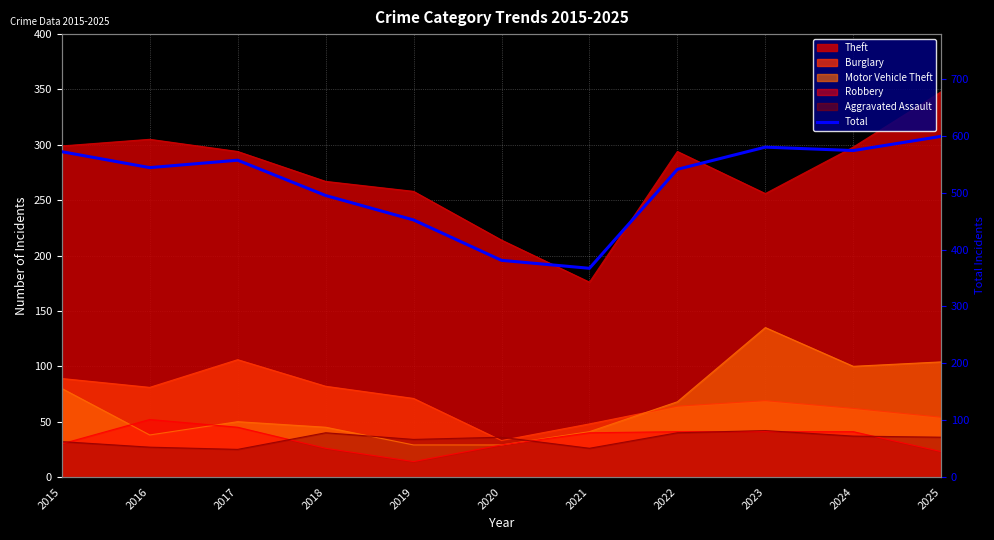

What is the sum of the values at 2023 and 2022?

1121